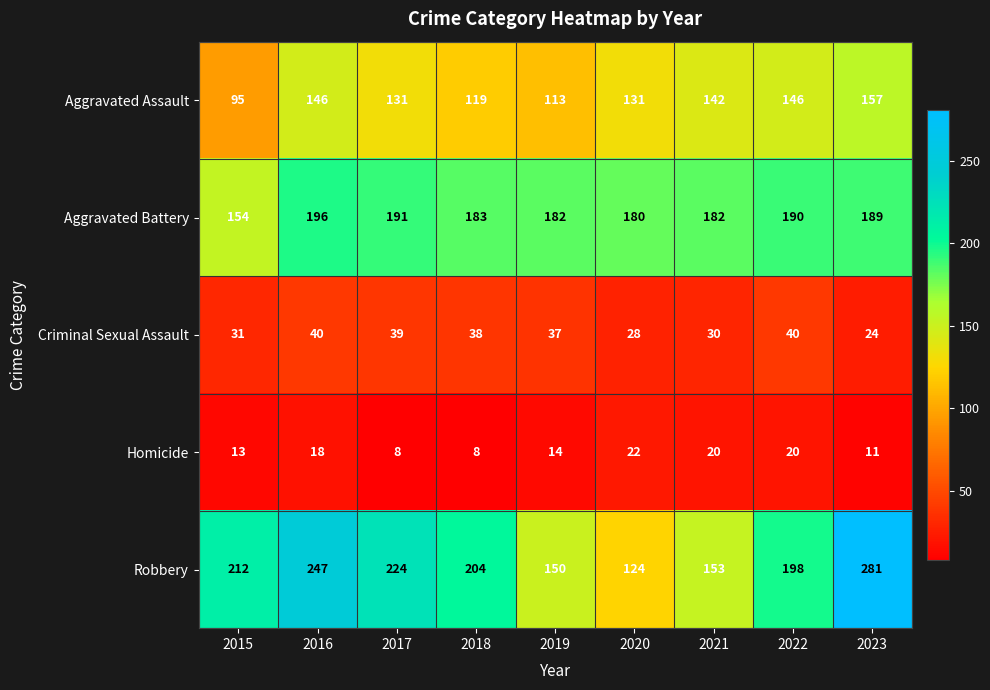

What is the difference between the Robbery values at 2016 and 2023?

34